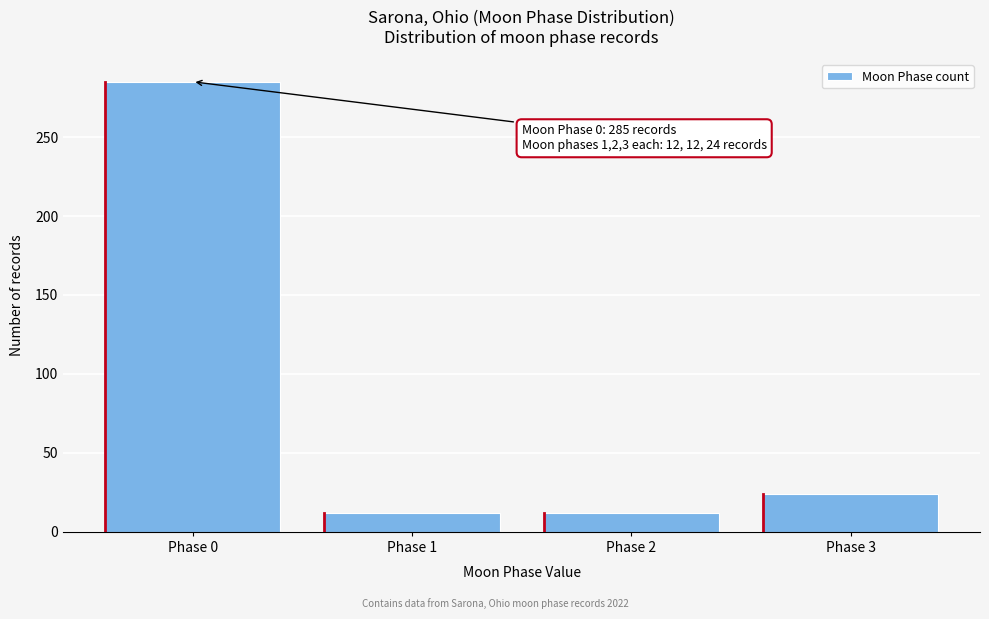

Reading left to right, what are all the values shown in this chart?

Phase 0=285	Phase 1=12	Phase 2=12	Phase 3=24